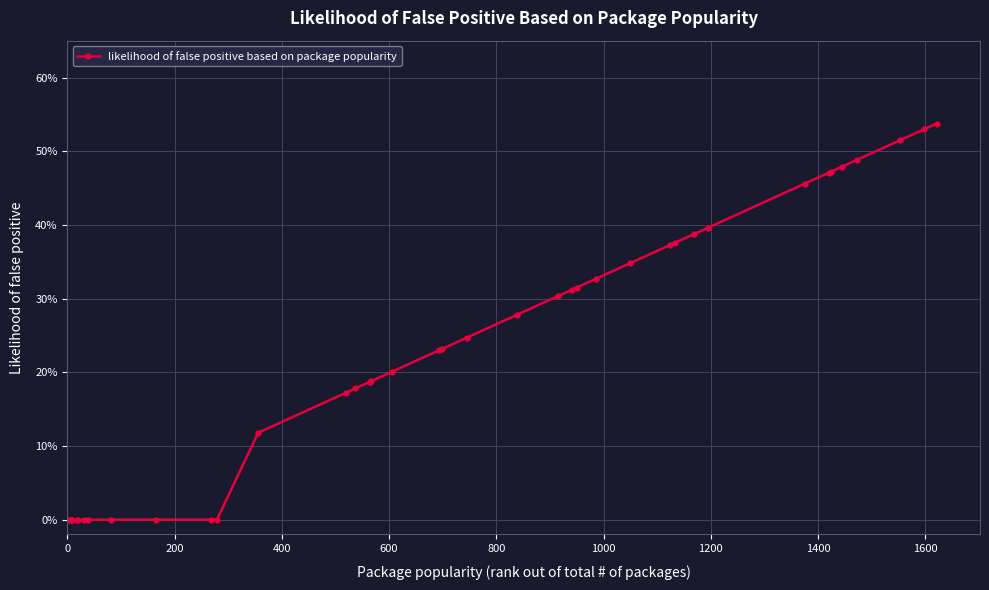

Is this an area chart (filled region under the line)?

No